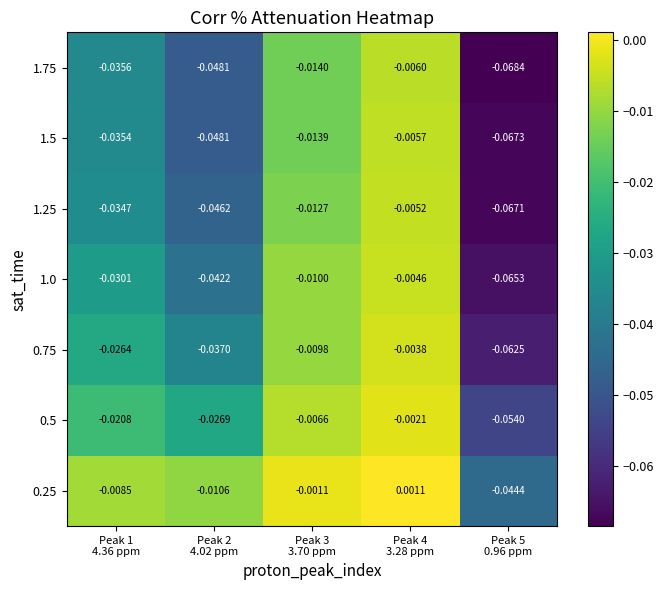

Which series changed the most between Peak 1
4.36 ppm and Peak 4
3.28 ppm?

1.5